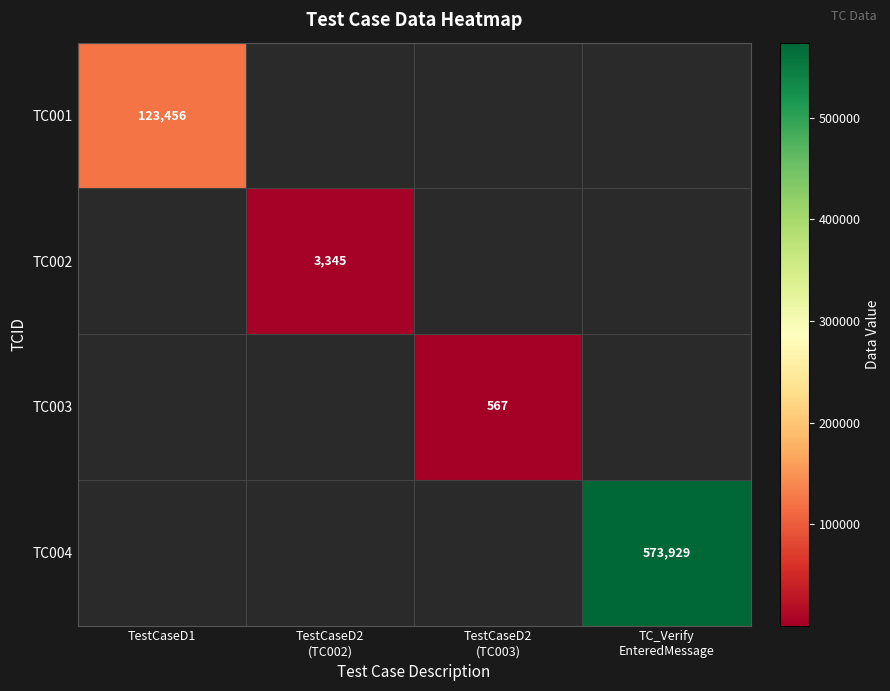

List the labels in order of TC003 value, smallest first.

TestCaseD1, TestCaseD2 (TC002), TestCaseD2 (TC003), TC_Verify EnteredMessage